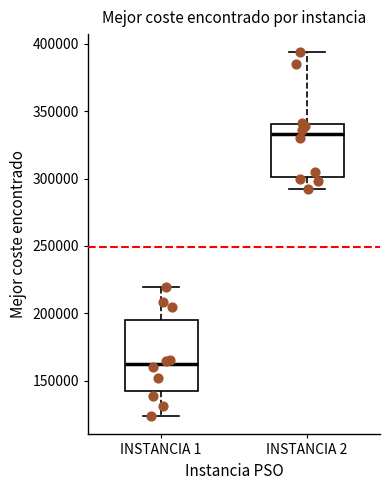

Which box is the tallest, from its lower edge to its upper edge?

INSTANCIA 1